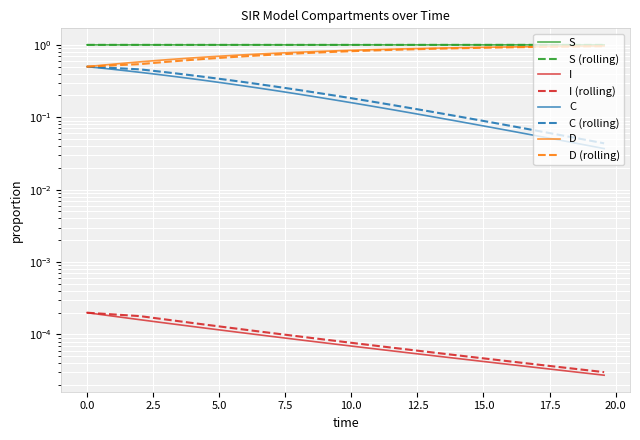

How many distinct data groups are displayed?

4